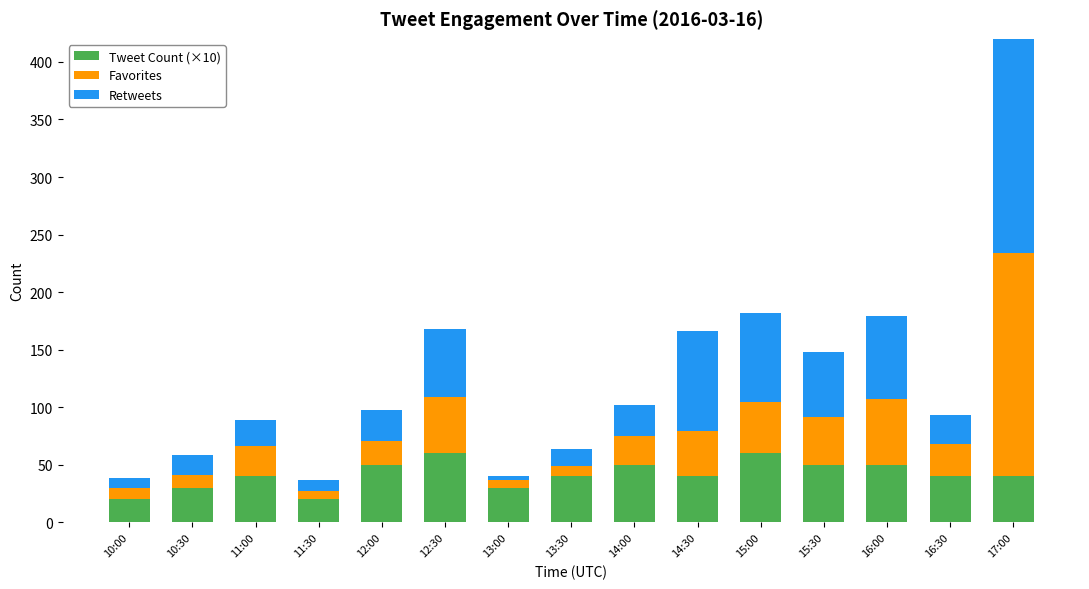

What is the difference between the second highest and second lowest values in the Retweets series?

78